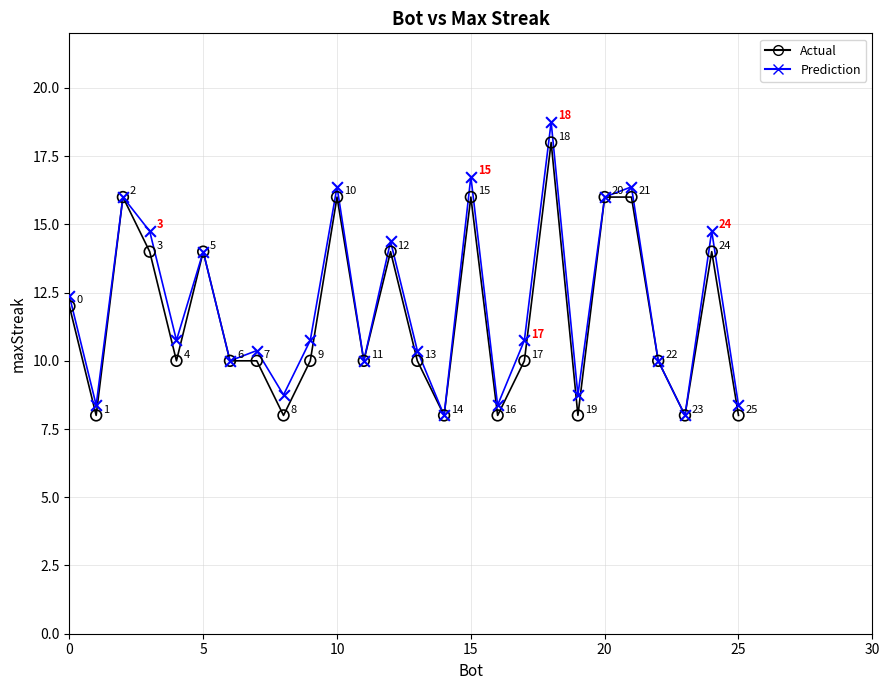

Across all series, what Y value is closest to 13?

12.4